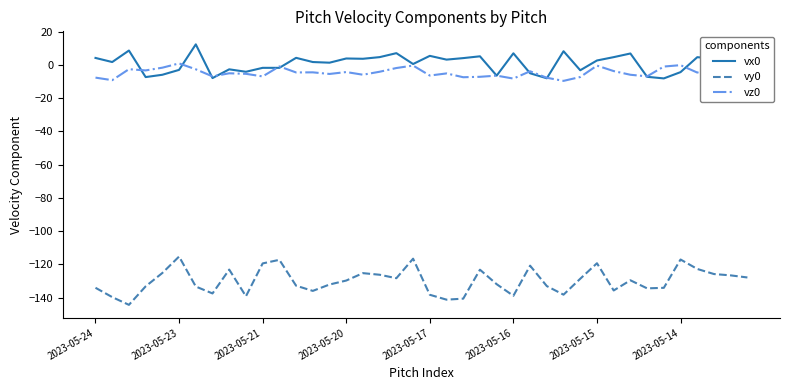

Does the chart display data point markers on the line(s)?

No